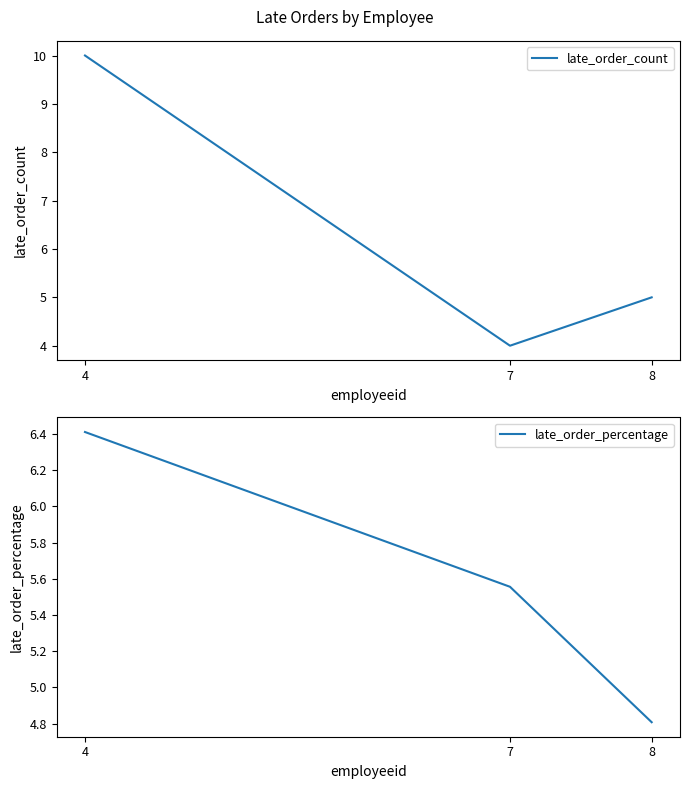

Is it true that late_order_count equals 5.8 at 7?

False